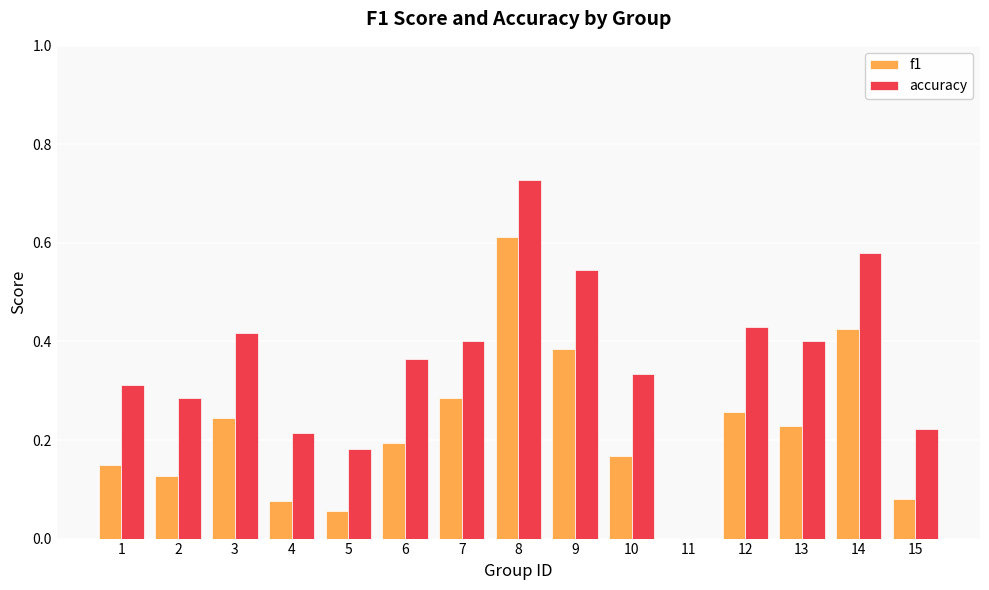

Is the value of accuracy at 12 greater than the value of f1 at 4?

Yes